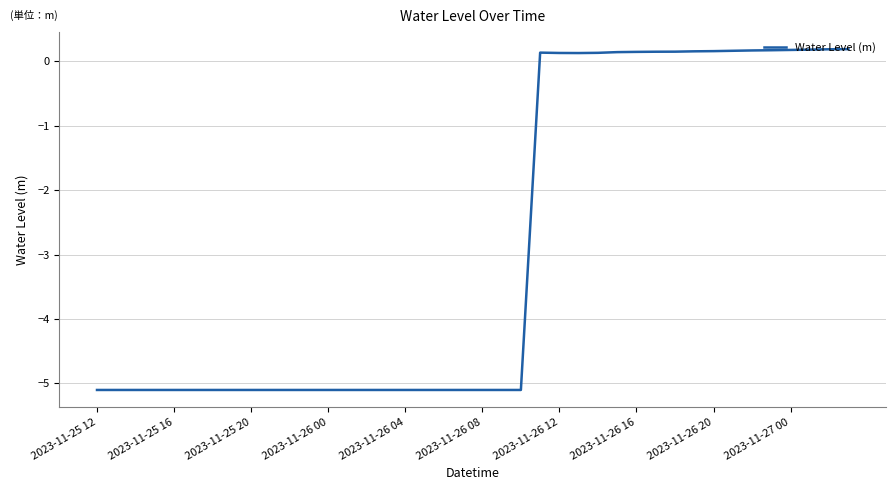

What is the difference between the second highest and minimum values?

5.3